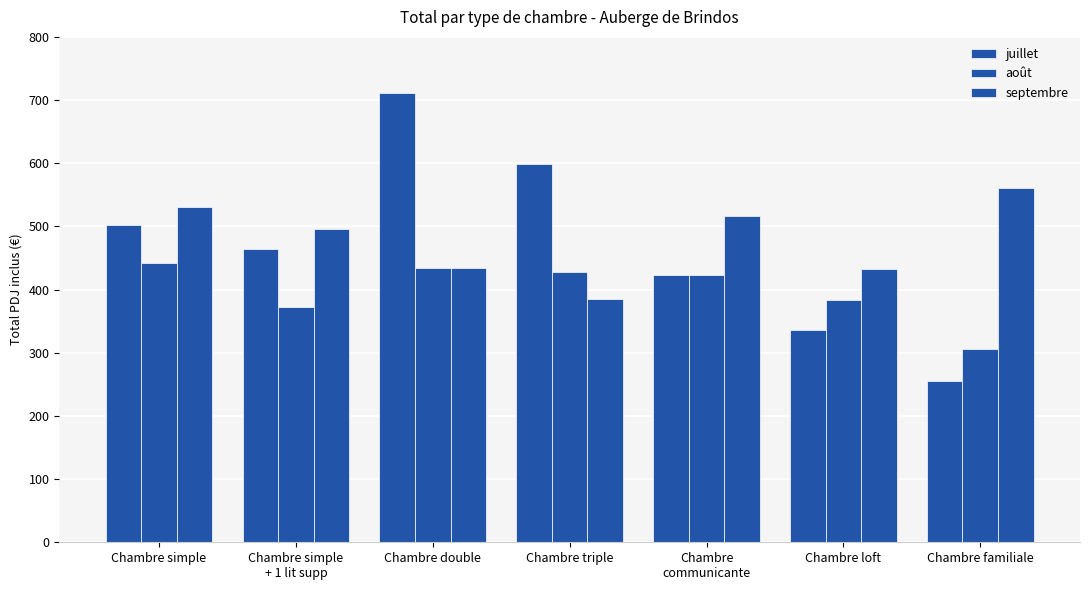

The value of juillet at Chambre
communicante is 423.0. True or false?

True